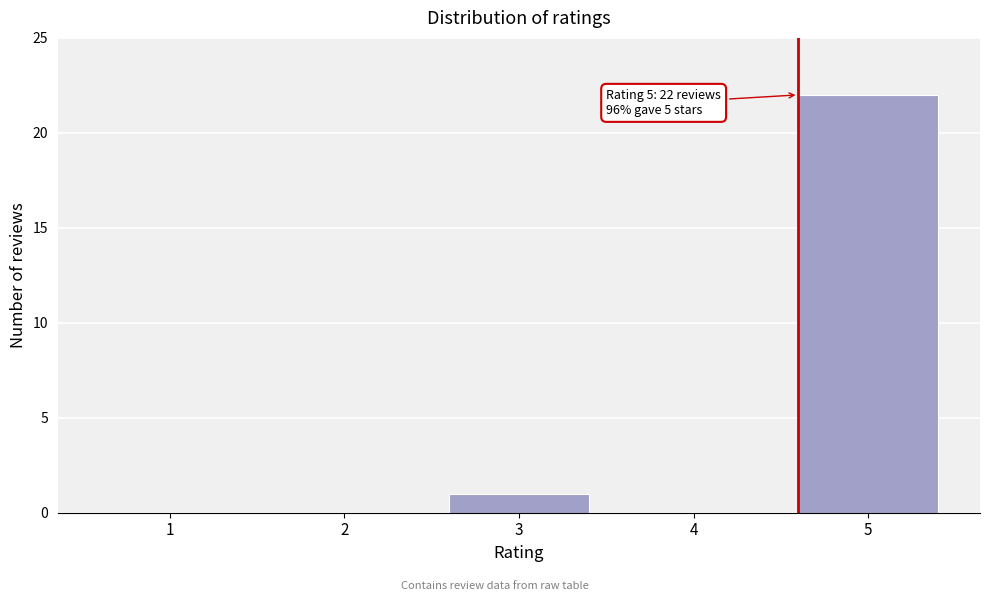

Reading left to right, extract all data points from this chart.

1=0	2=0	3=1	4=0	5=22